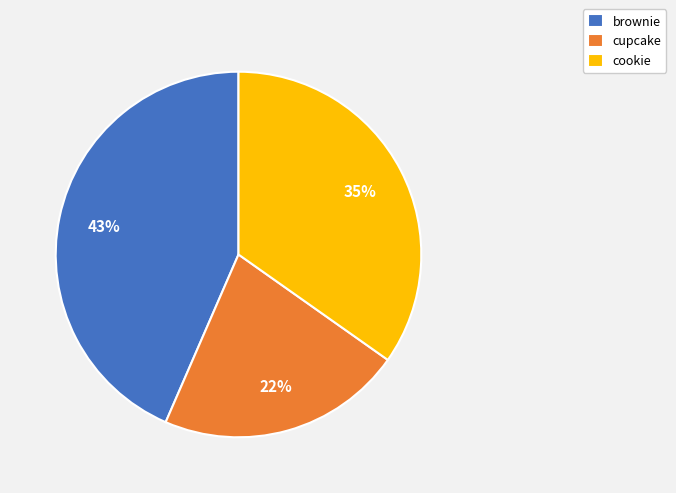

Do cookie and cupcake together represent more than half of the pie?

Yes